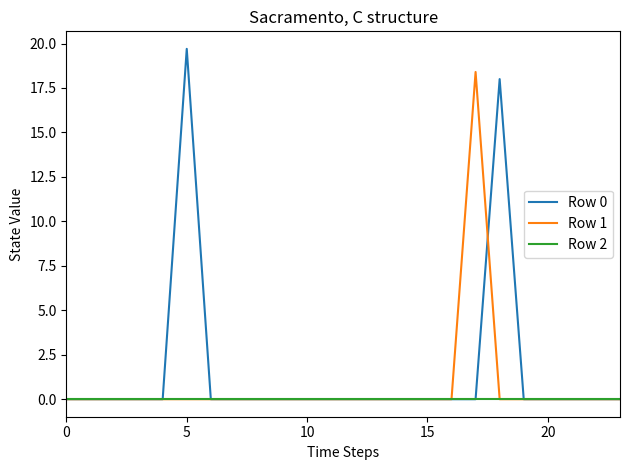

What is the maximum value shown in the chart?

19.7